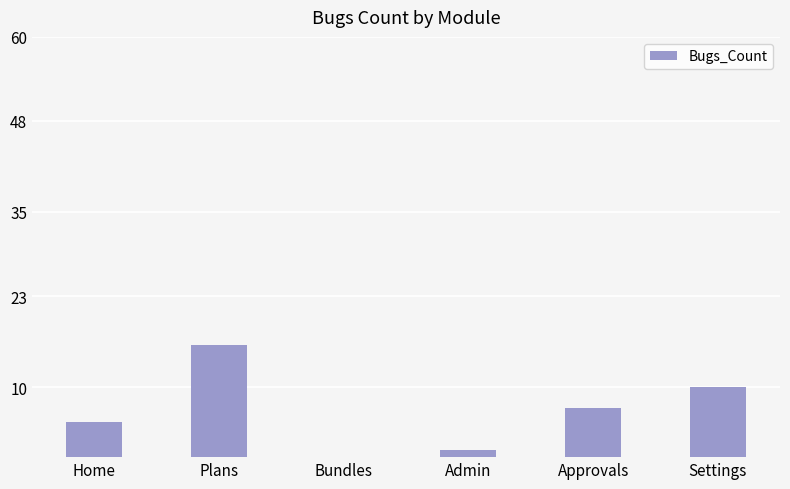

The value at Home is 2. True or false?

False